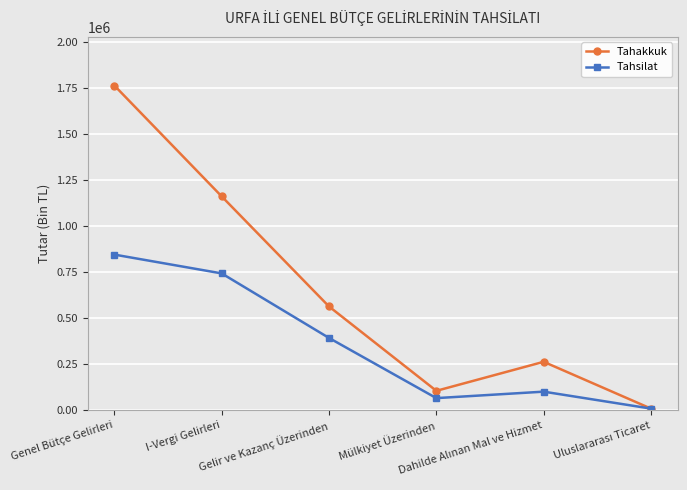

In Tahakkuk, how many points are higher than both neighbors (excluding endpoints)?

1